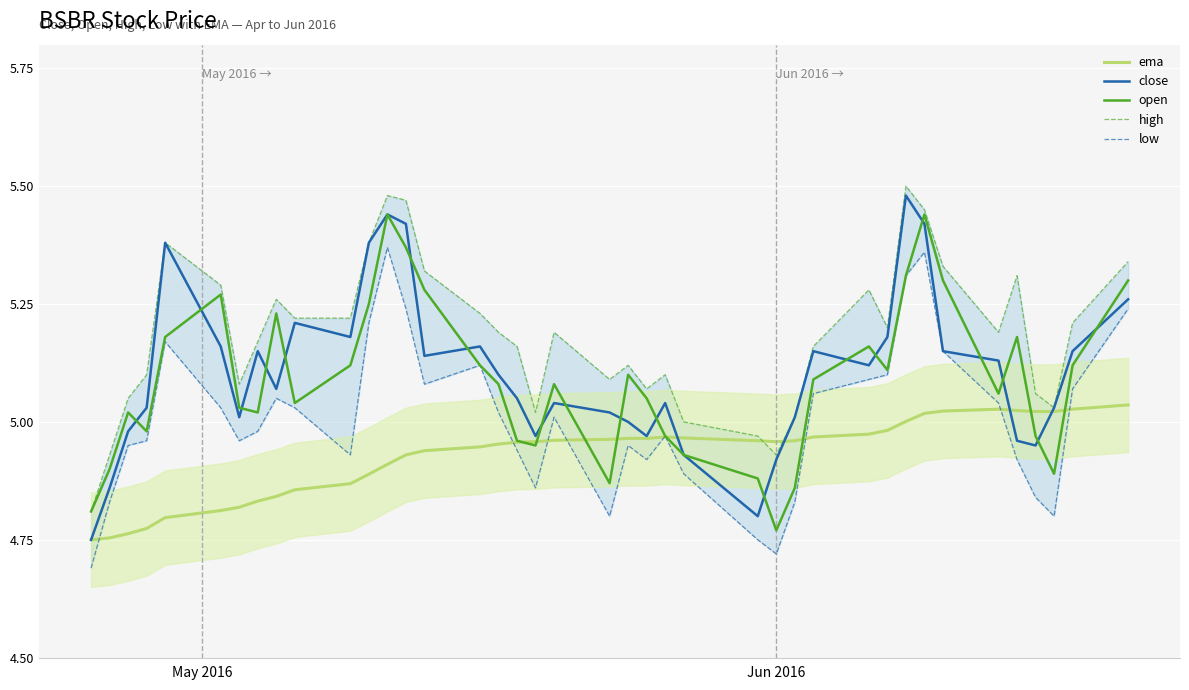

What is the value of the high point at the 9th from the left?

5.3